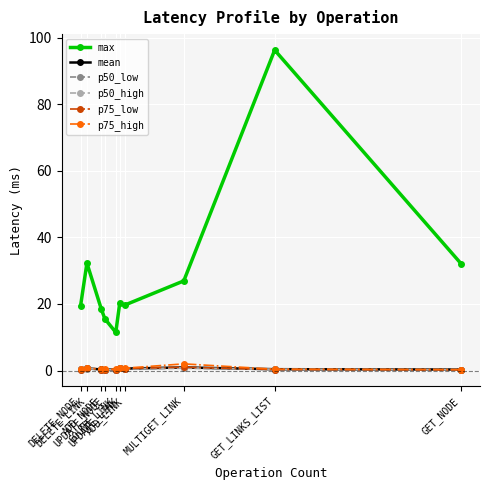

True or false: p75_low and max cross at least once.

False